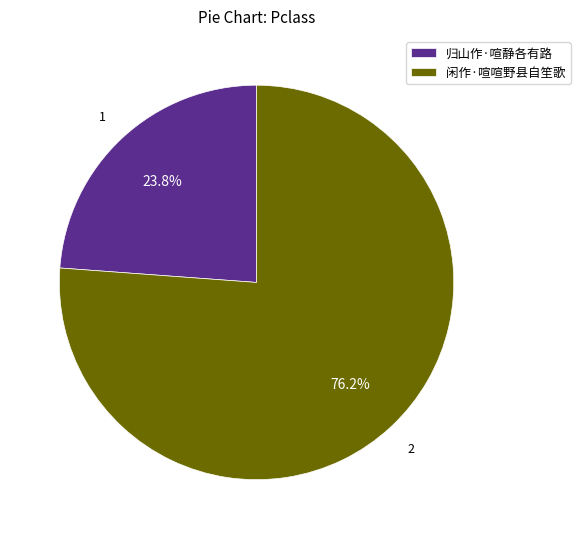

To the nearest percent, what percentage of the pie is 归山作·喧静各有路?

24%